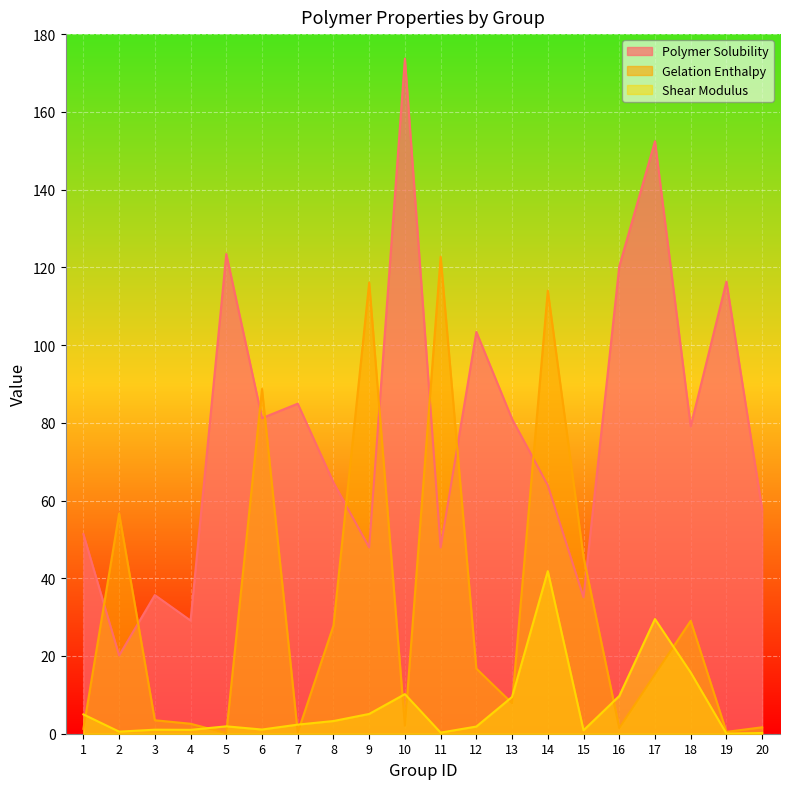

At which category does Shear Modulus reach its first local peak?

3